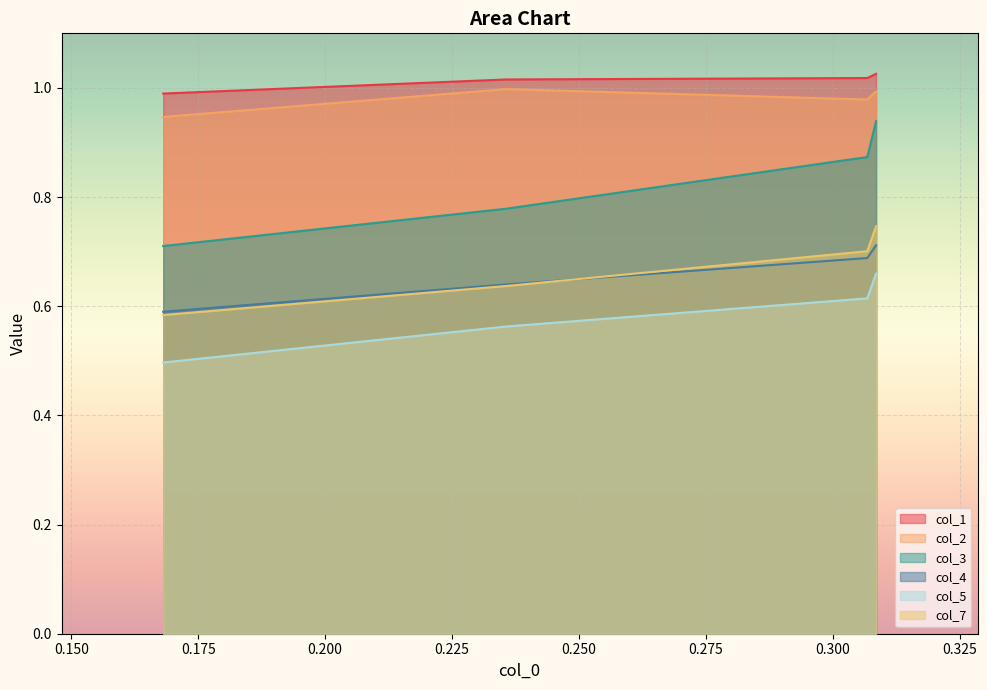

Count the col_4 values in the range 0 to 1.

4